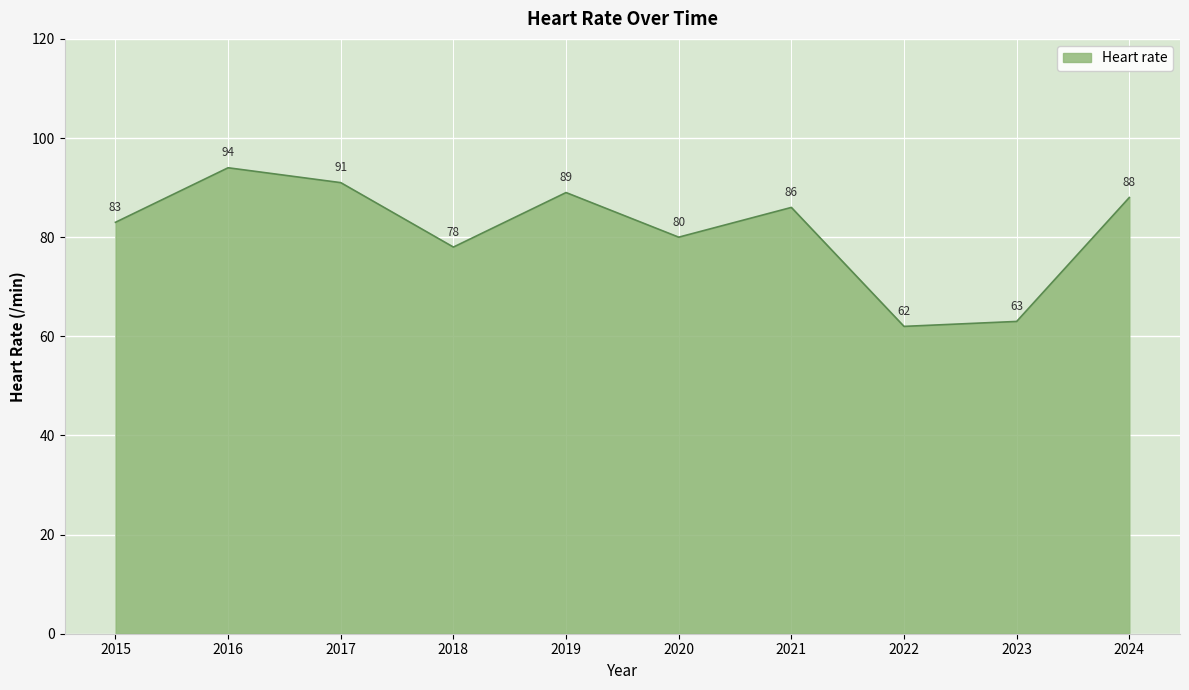

What is the average value?

81